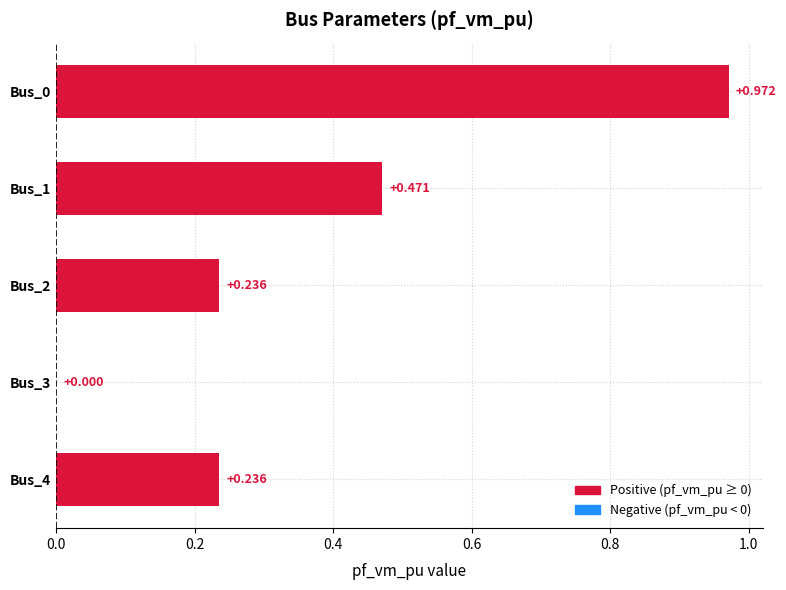

Are the bars horizontal?

Yes